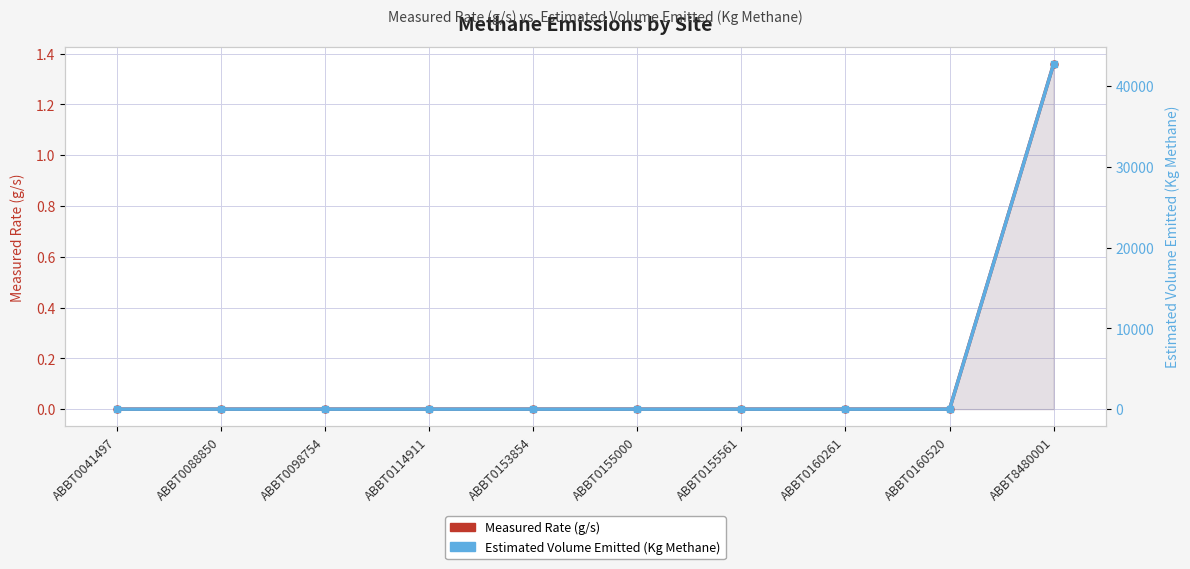

Rank the categories by Estimated Volume Emitted (Kg Methane) value from lowest to highest.

ABBT0041497, ABBT0088850, ABBT0098754, ABBT0114911, ABBT0153854, ABBT0155000, ABBT0155561, ABBT0160261, ABBT0160520, ABBT8480001